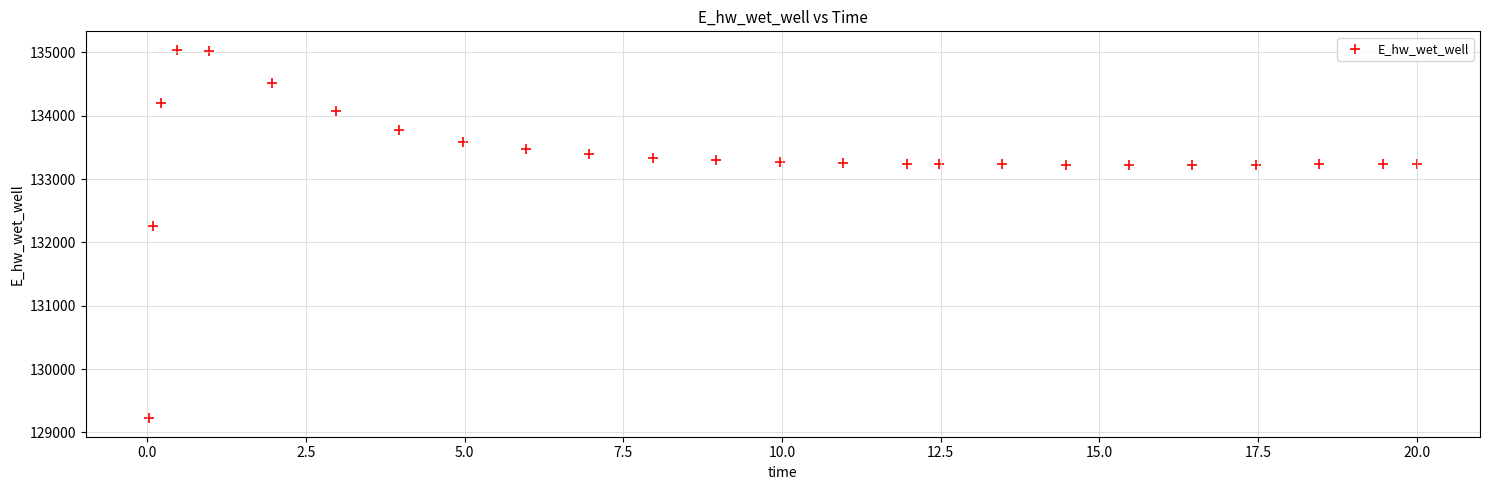

What is the range of X values (max minus min)?

20.0